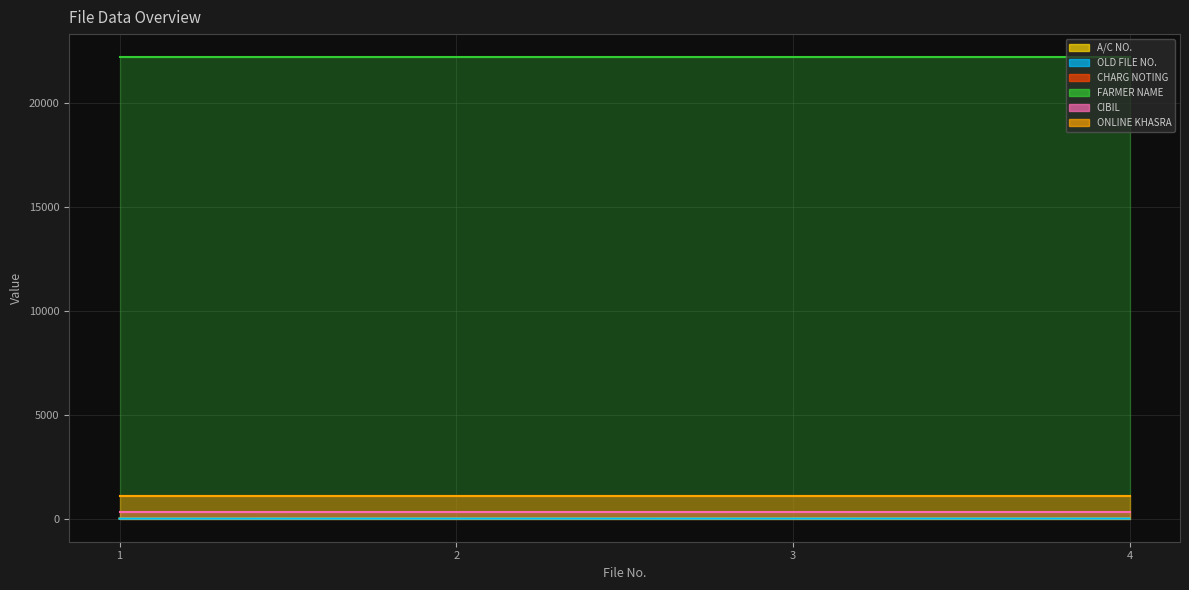

Which series has the largest total across all categories?

FARMER NAME